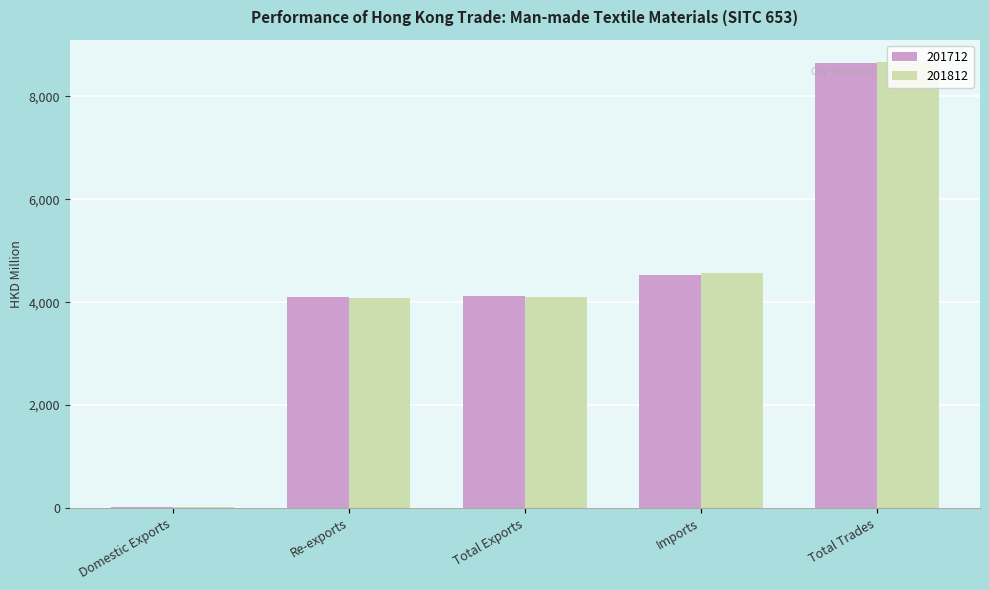

At which category is the sum across all series the highest?

Total Trades